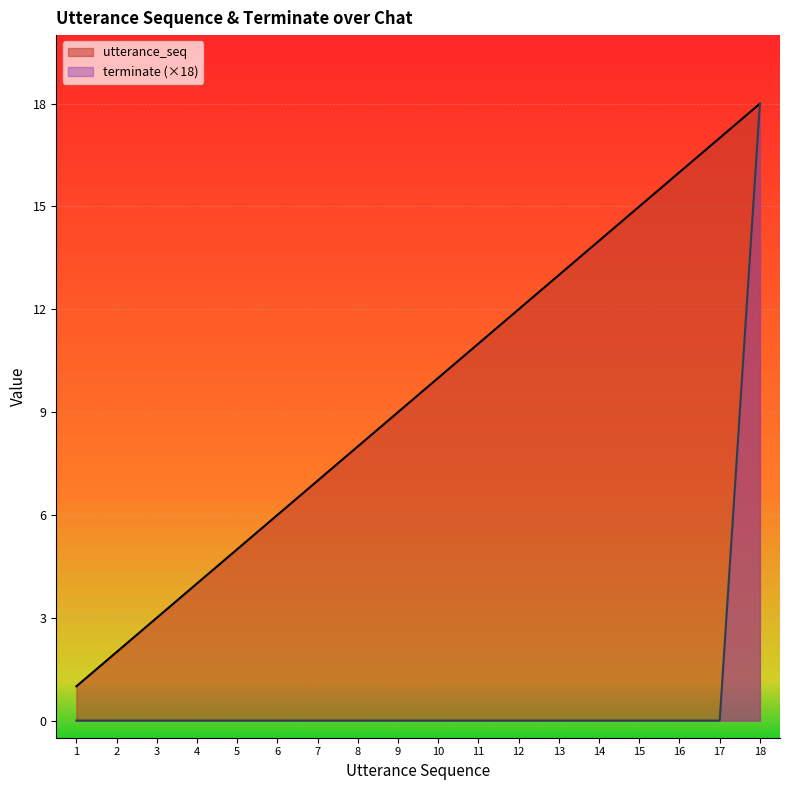

True or false: terminate and utterance_seq cross at least once.

False